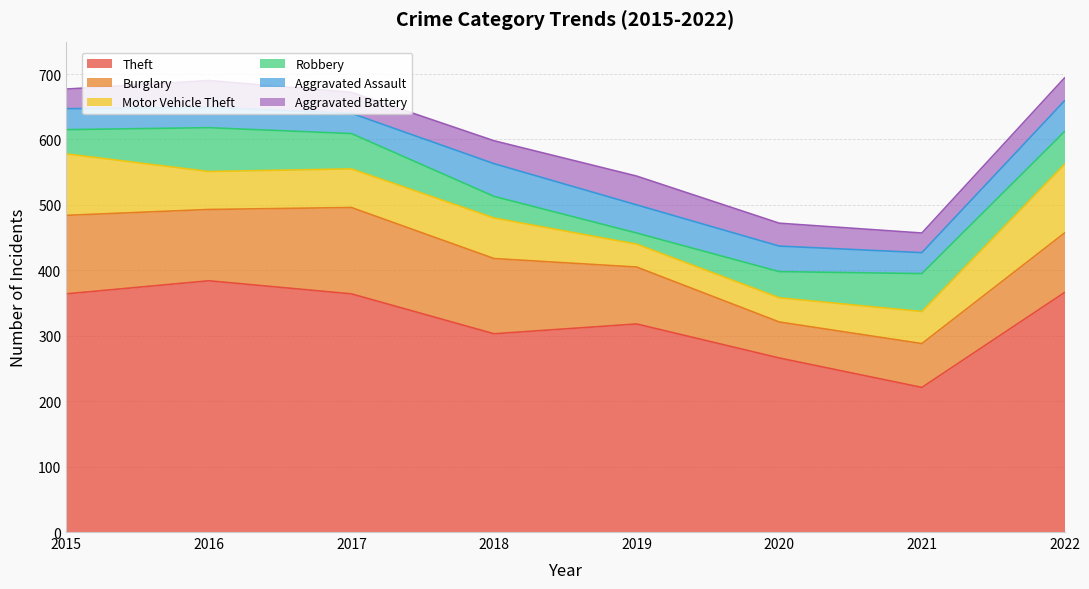

What is the difference between the maximum and minimum values in the Theft series?

163